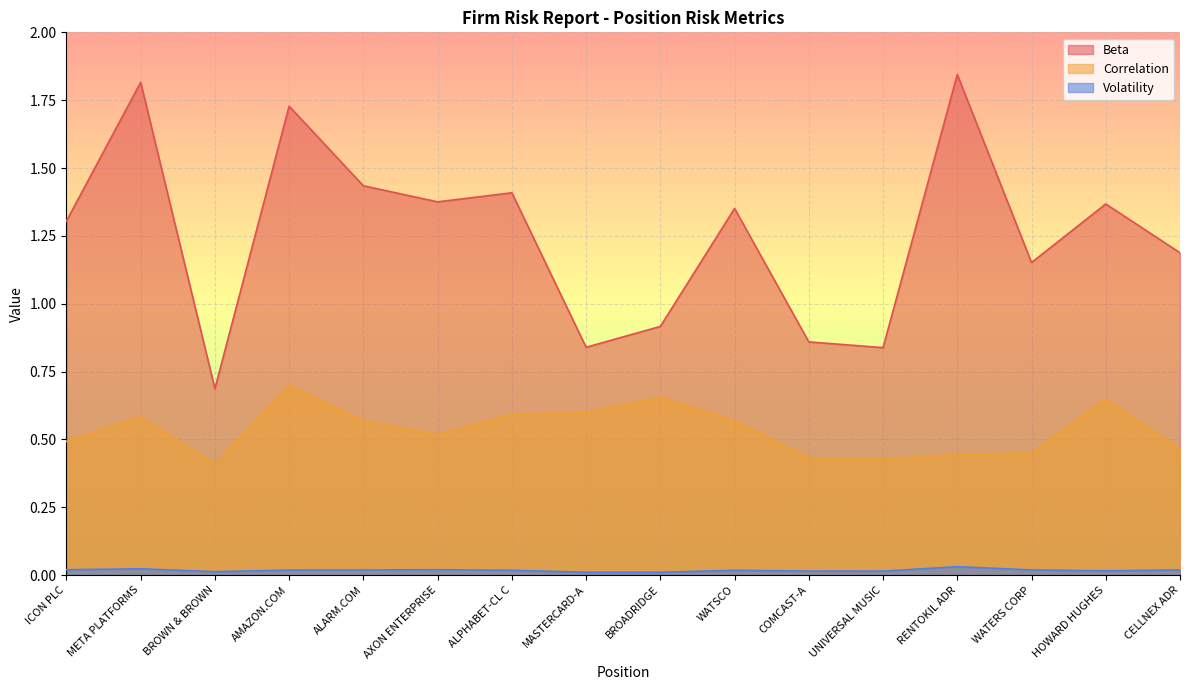

Which series has the widest spread of values?

Beta